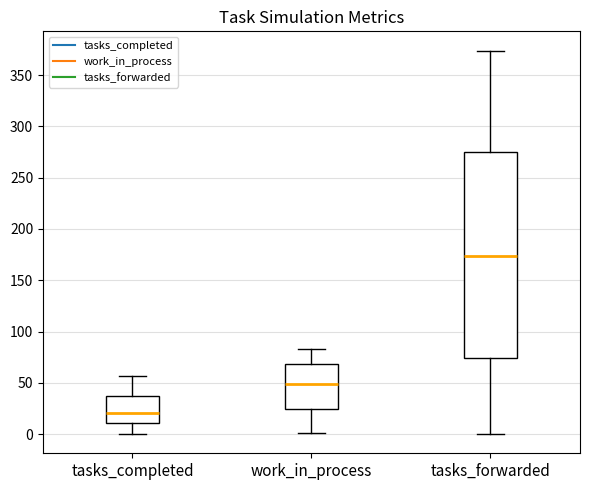

Where is the lower edge of the box for tasks_forwarded on the y-axis? The values are not printed on the chart, so give them approximately, as read against the axis.

75